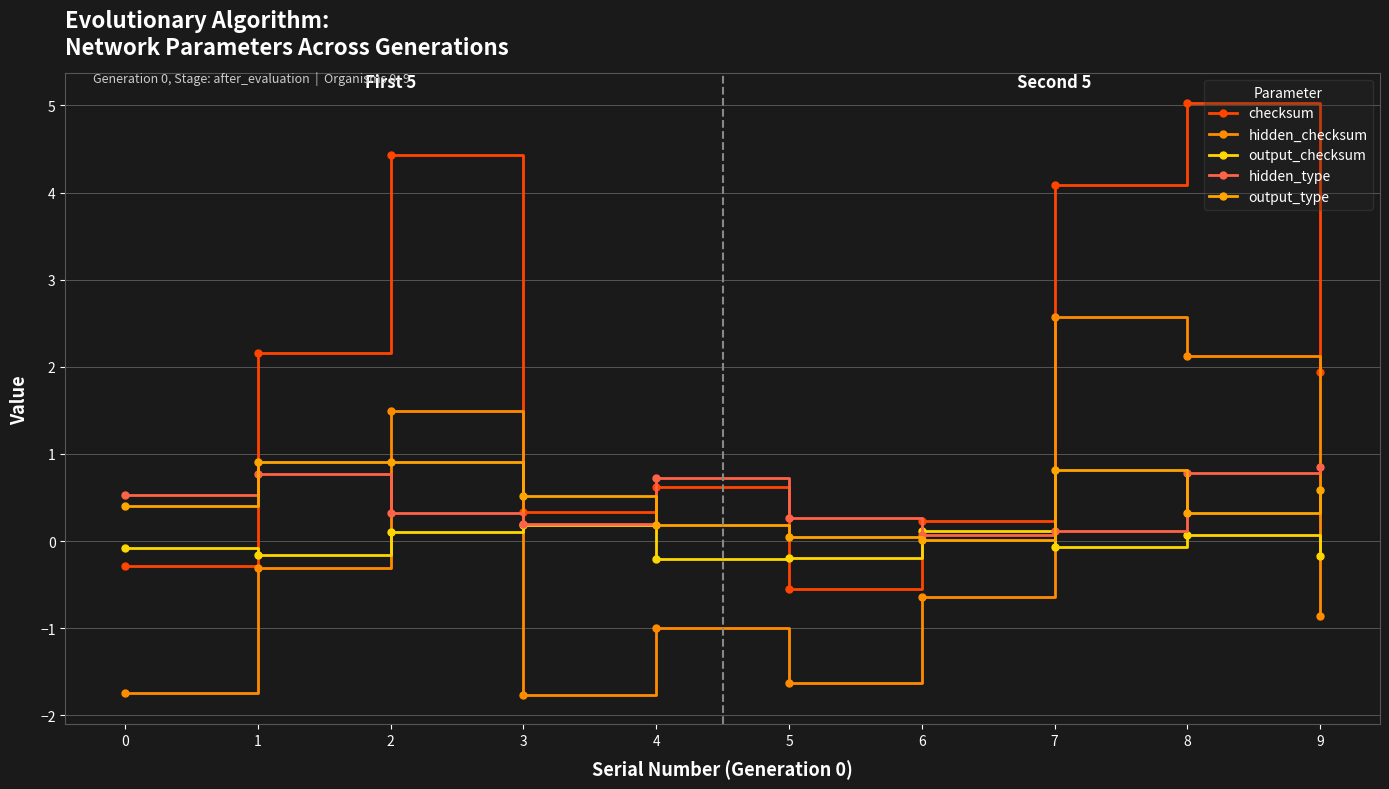

The value of output_type at 6 is 0.0. True or false?

True